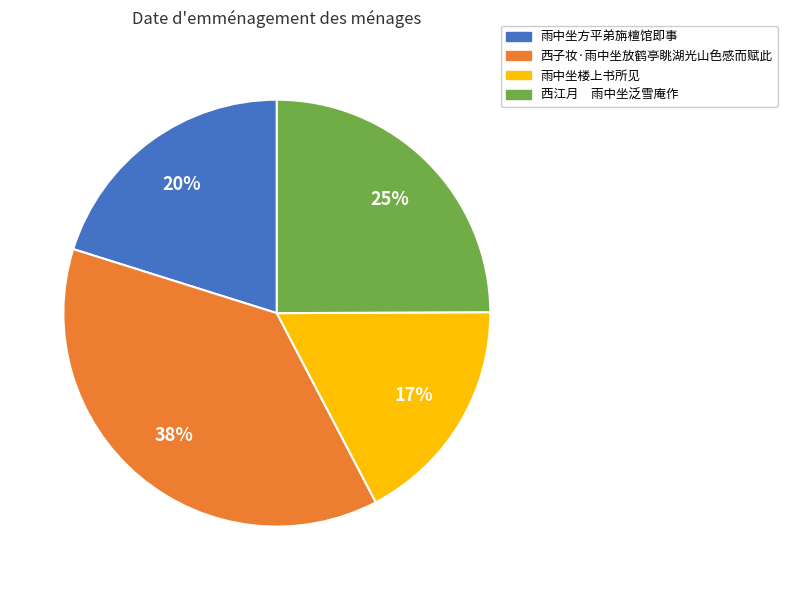

Count the number of slices in the pie.

4